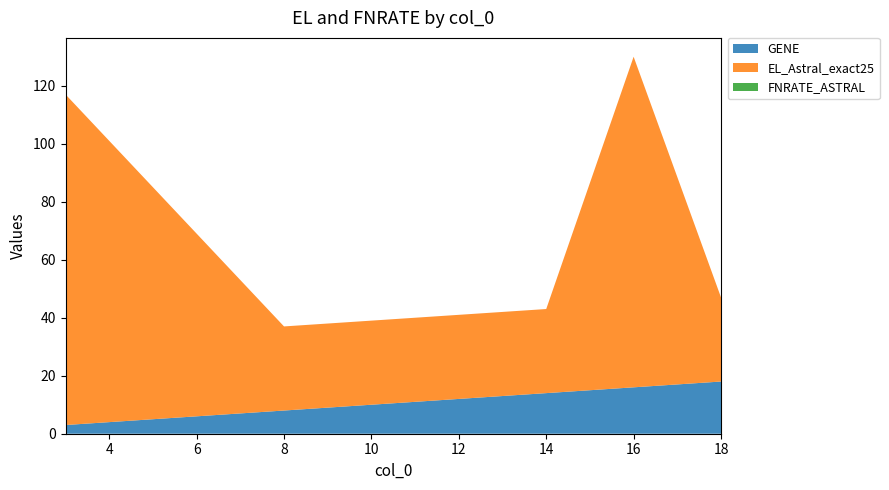

Reading left to right, transcribe all the data shown in this chart.

GENE: 3=3	8=8	14=14	16=16	18=18
EL_Astral_exact25: 3=114	8=29	14=29	16=114	18=29
FNRATE_ASTRAL: 3=0	8=0	14=0	16=0	18=0